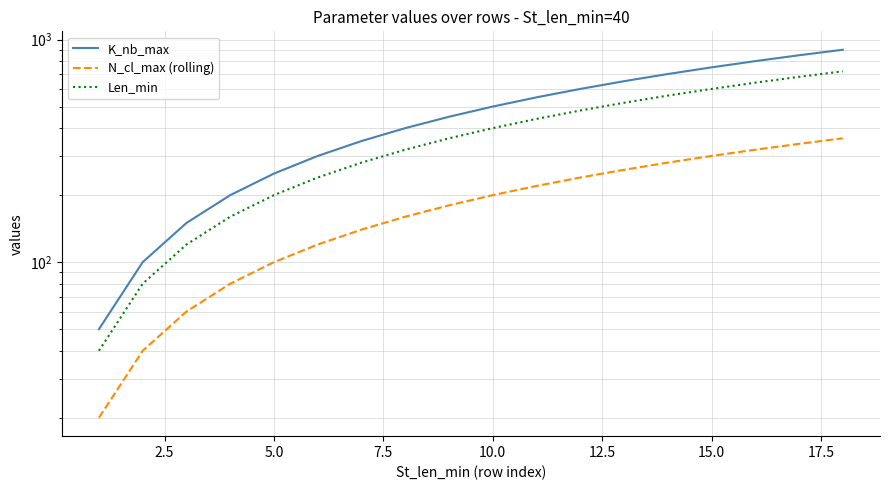

The value of K_nb_max at 17 is 273. True or false?

False